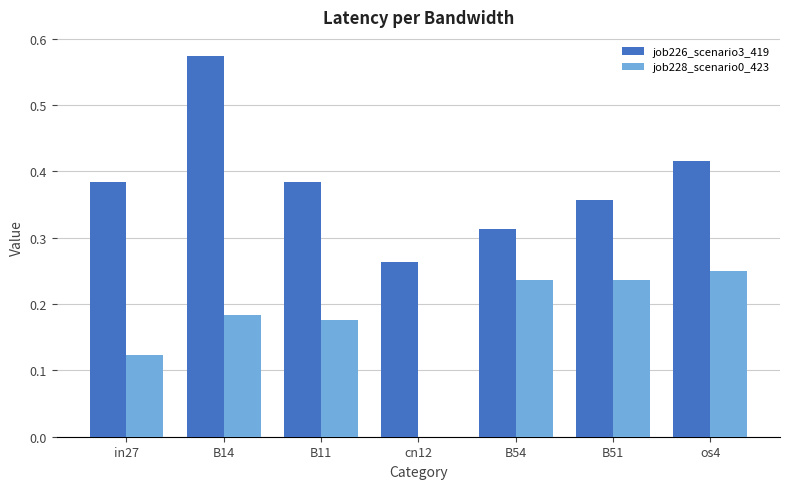

Which category has the highest value across all series?

B14